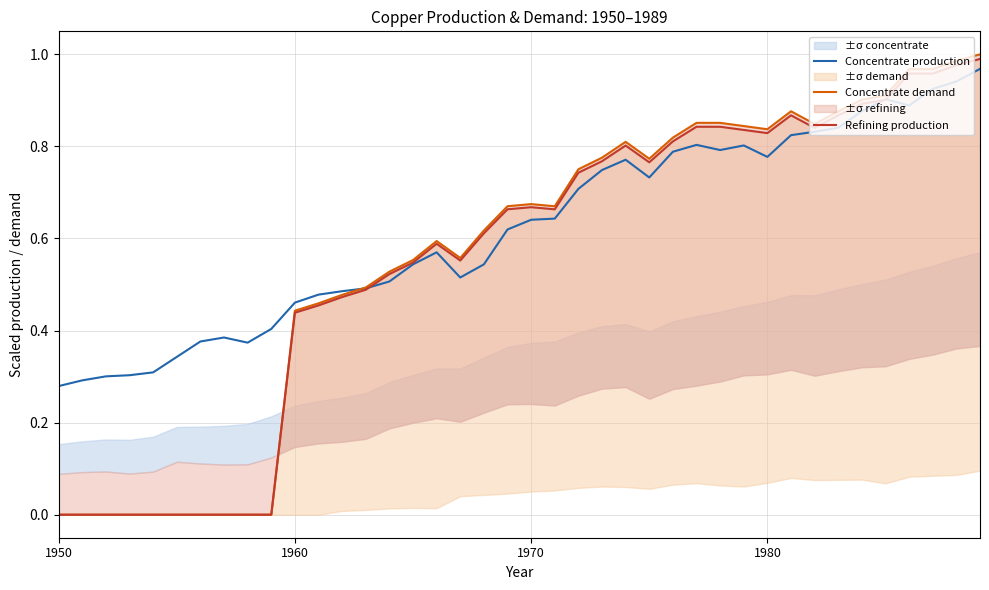

What is the average value of the Refining production series?

0.6